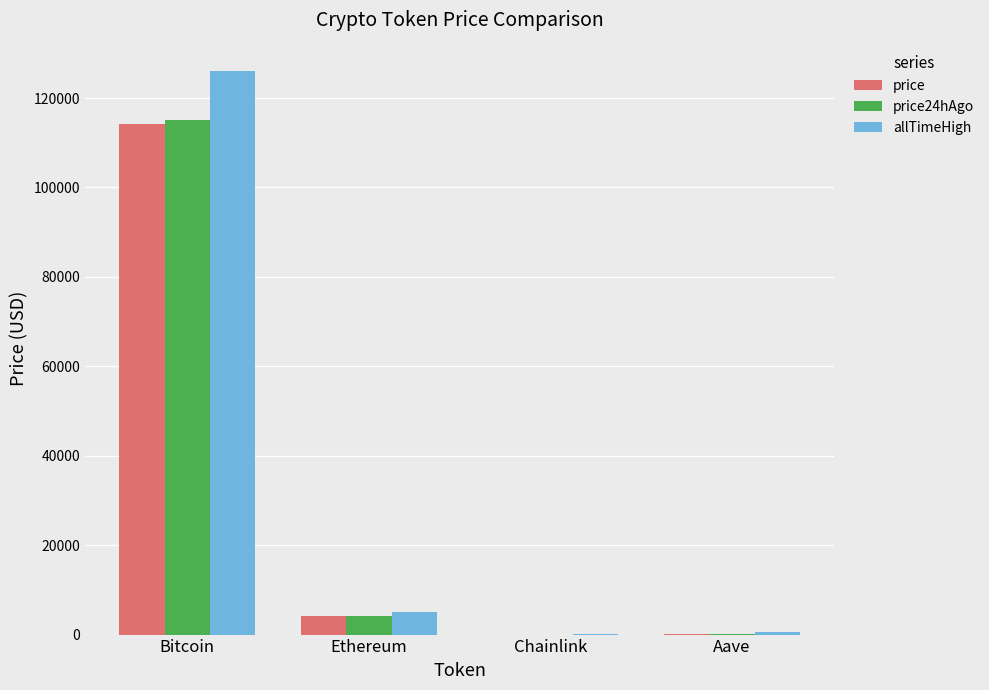

Which label corresponds to the largest value in the chart?

Bitcoin